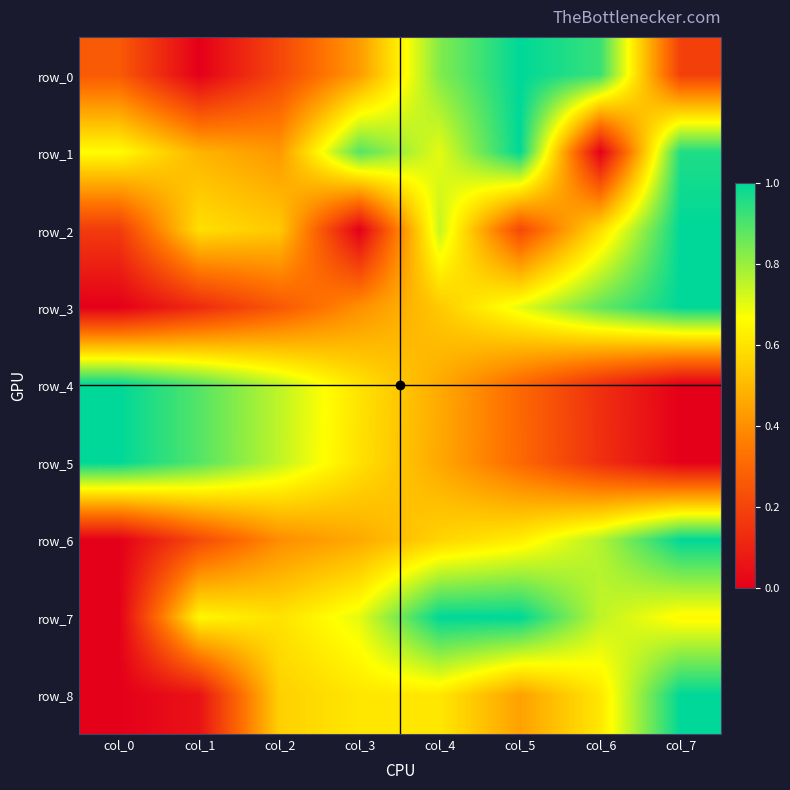

How many data points in row_3 are above 0?

7